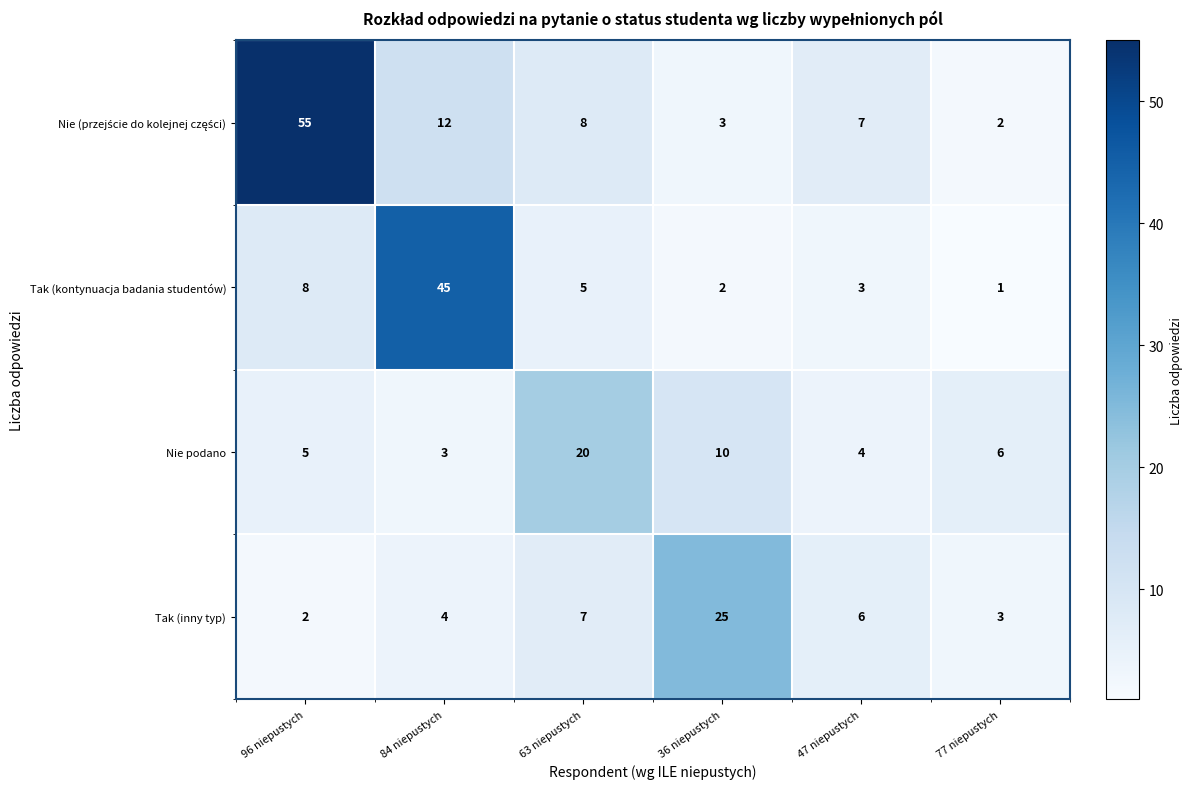

What is the approximate value of Nie podano at 63 niepustych, to the nearest 5?

20